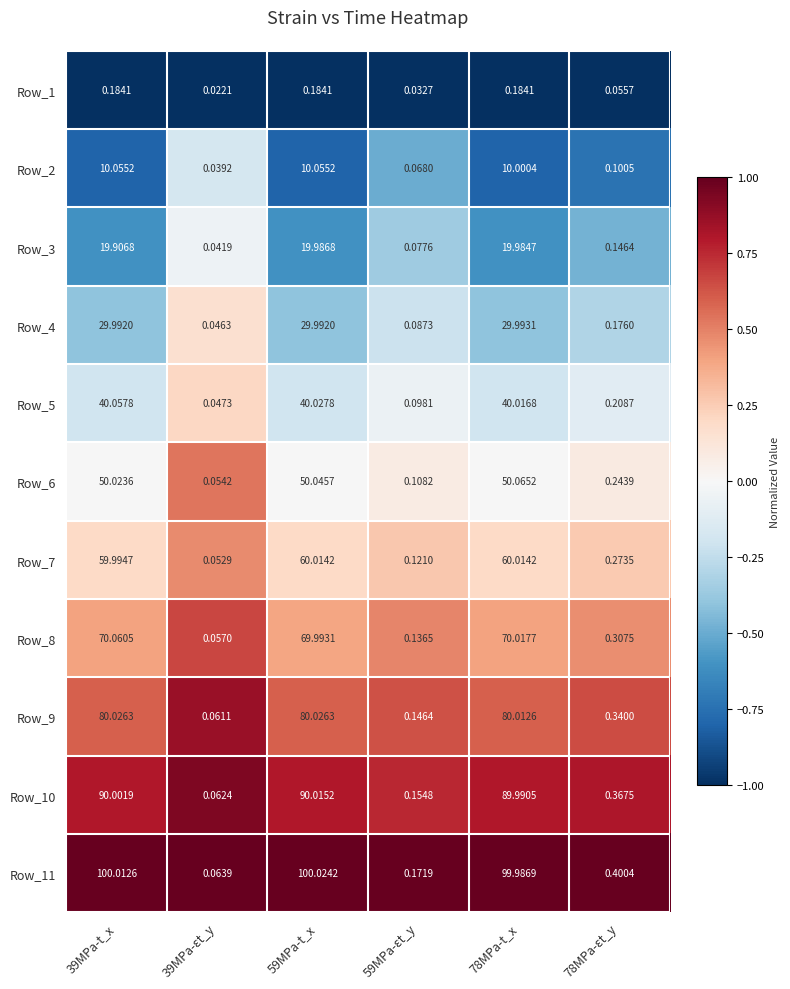

Is the value of Row_2 at 59MPa-t_x greater than the value of Row_11 at 78MPa-εt_y?

Yes